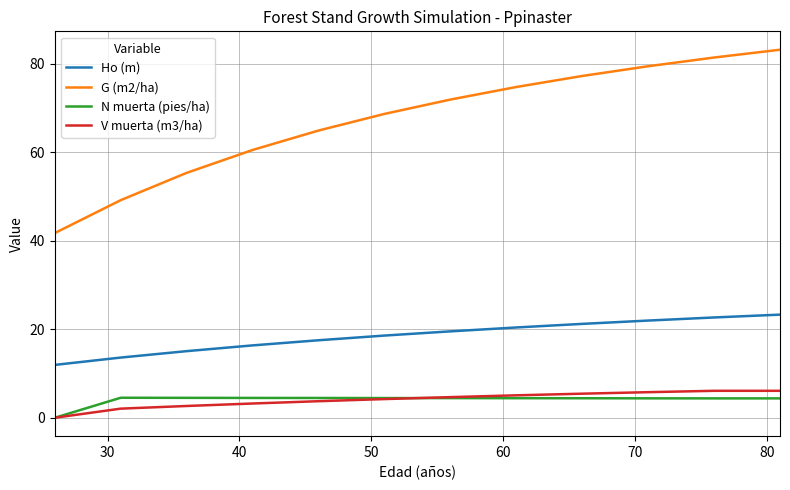

Count the number of data series in this chart.

4